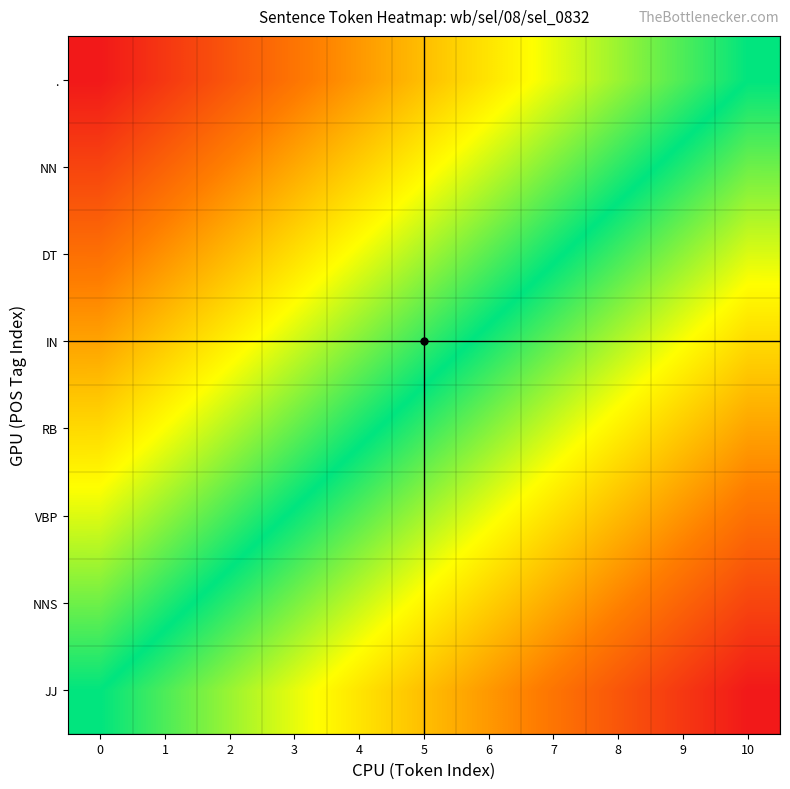

What is the greatest value displayed?

1.0